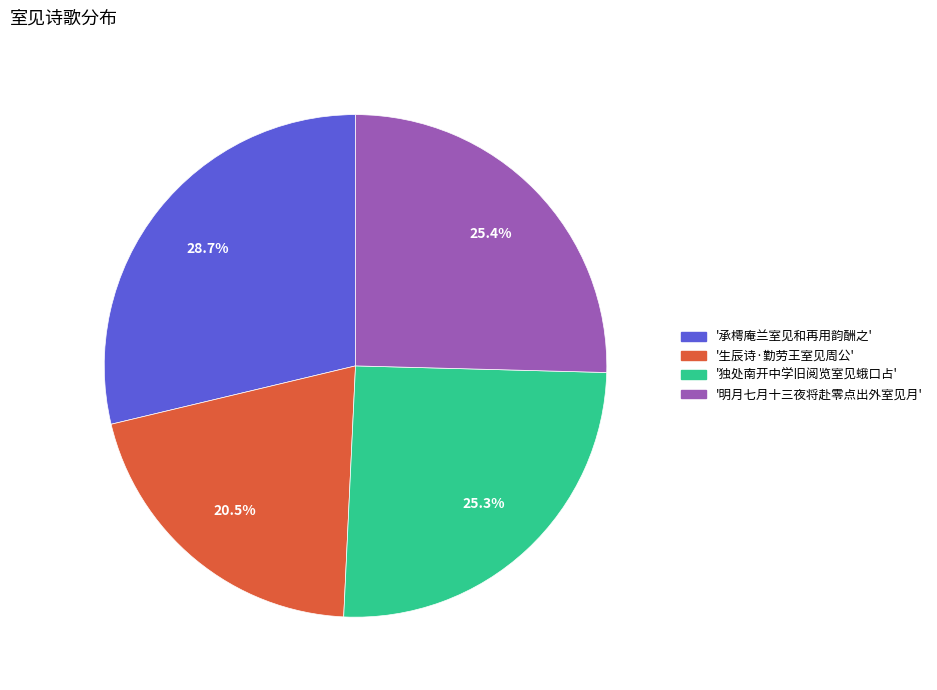

Does any single category account for the majority?

No